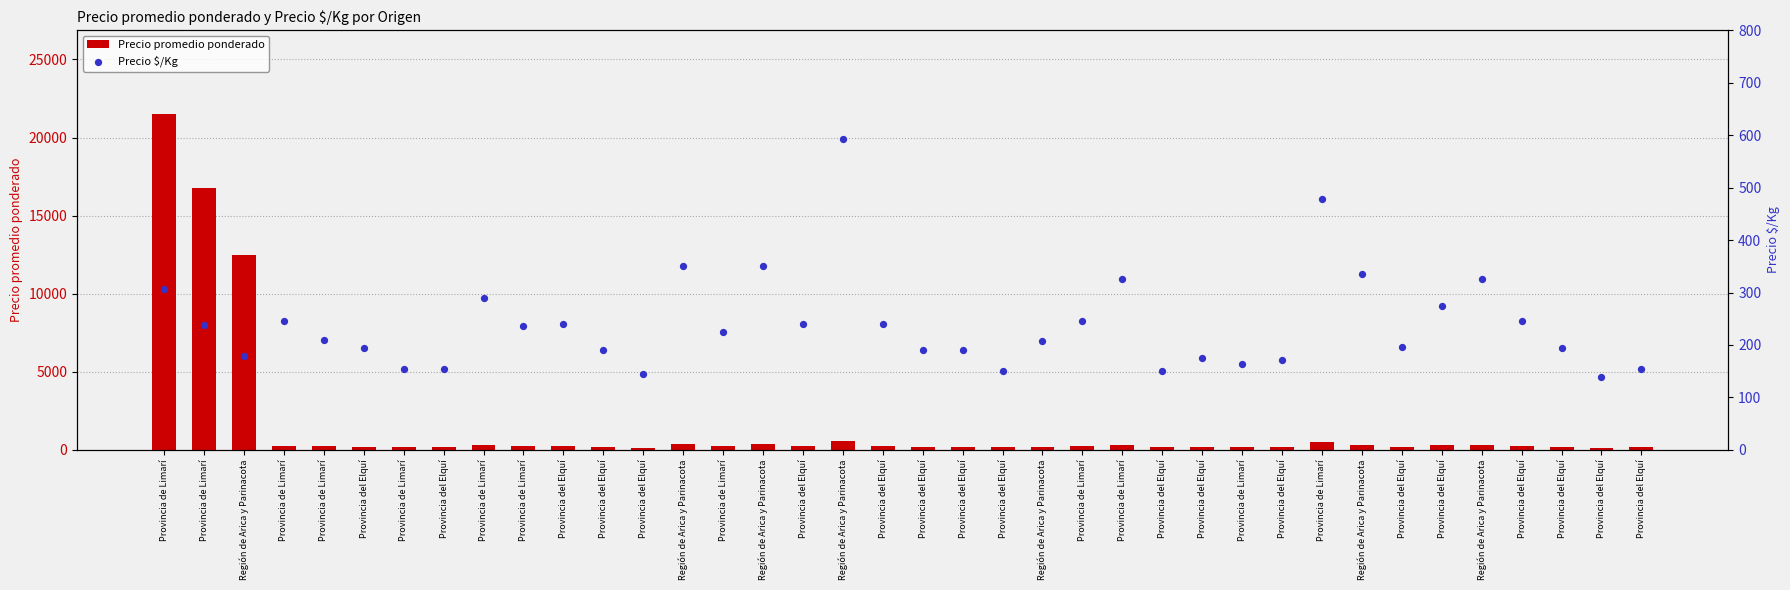

At how many categories does at least one series exceed 2824?

3